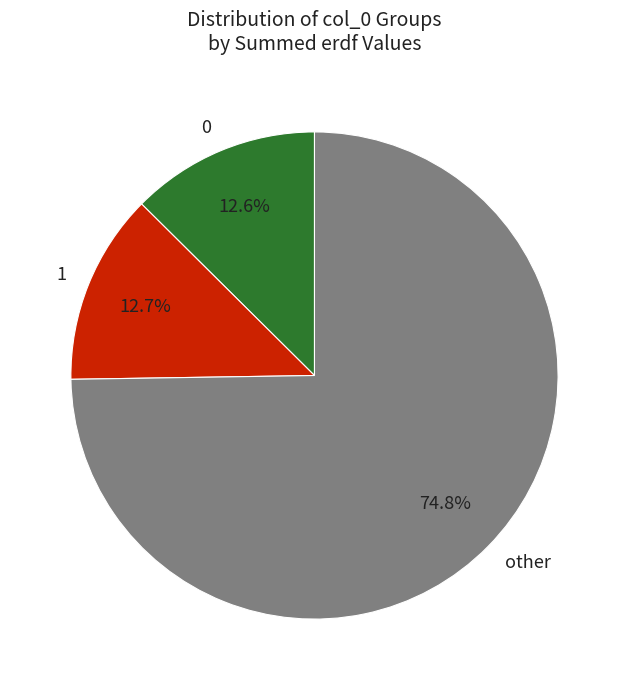

Does other represent more than half of the total?

Yes